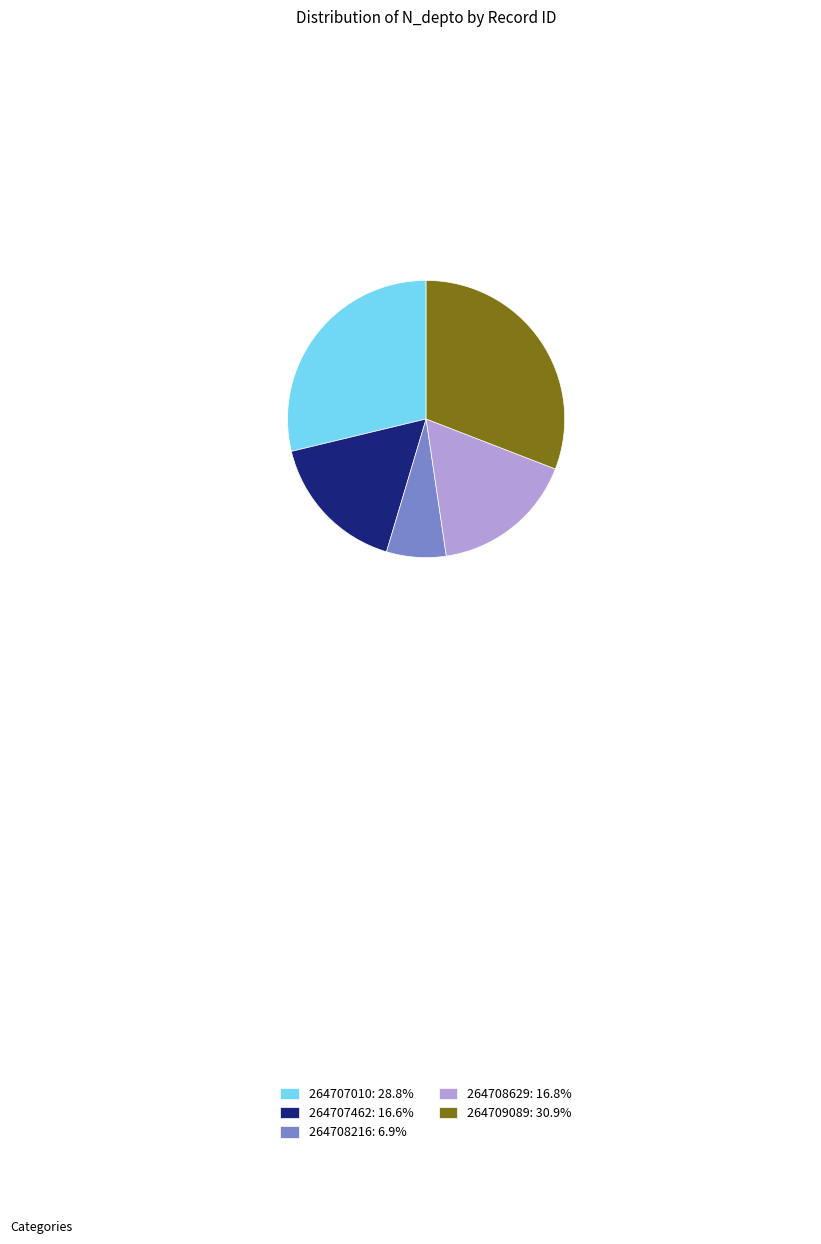

Between 264707462 and 264709089, which is larger?

264709089